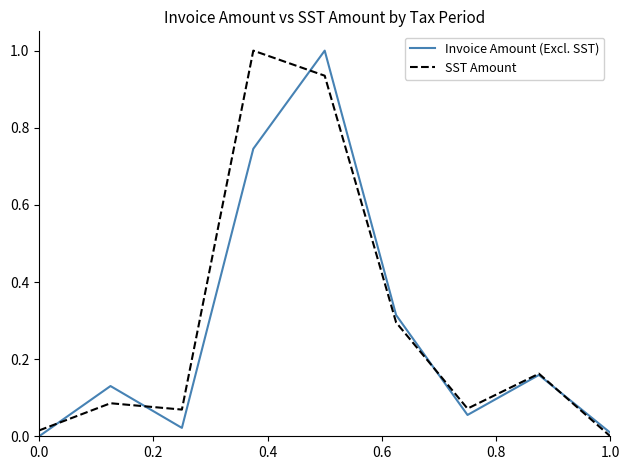

Count the number of data series in this chart.

2